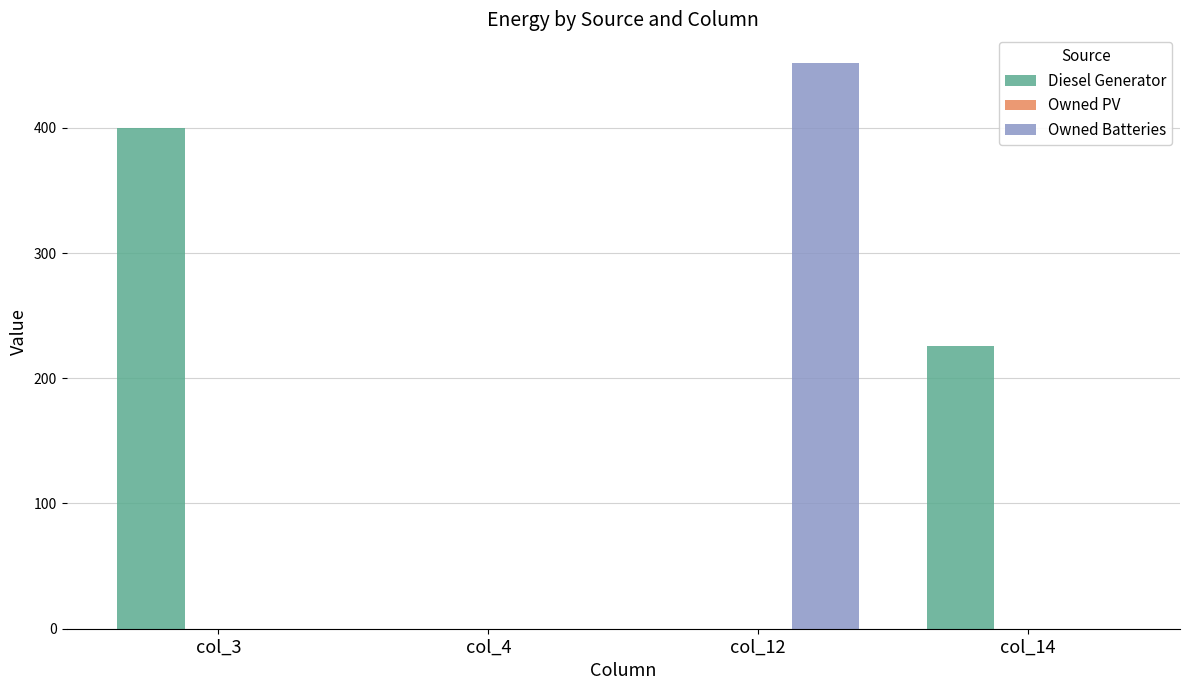

Between col_4 and col_14, which series saw the biggest shift?

Diesel Generator